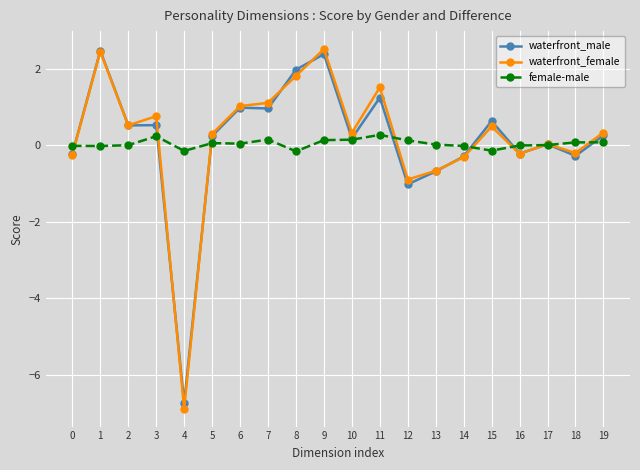

What is the maximum value for waterfront_male?

2.5